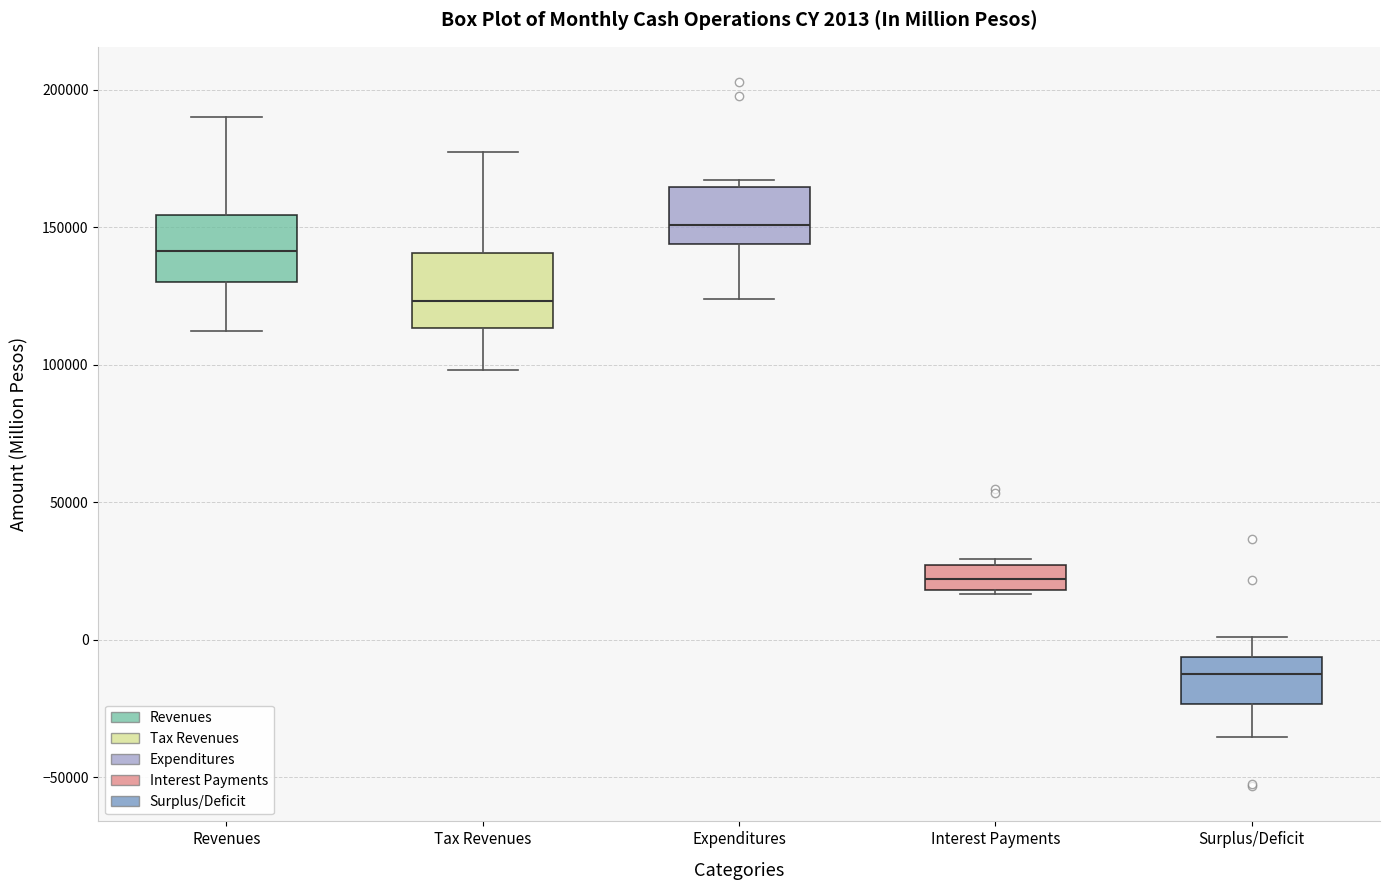

Which box has the highest median line?

Expenditures